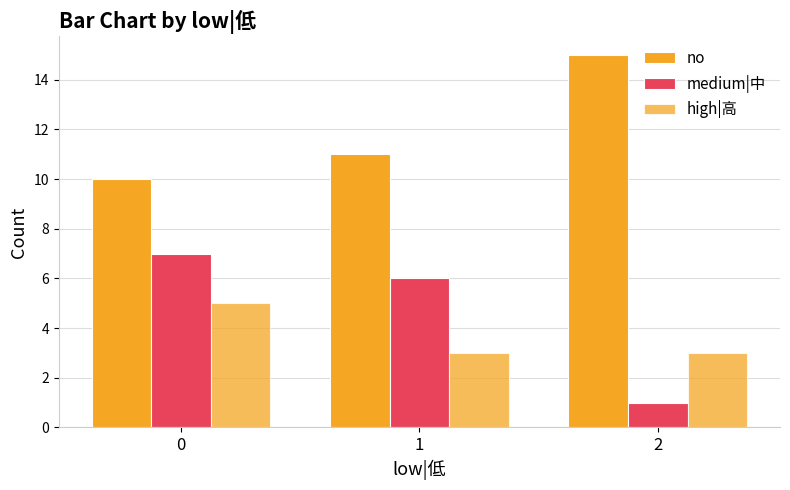

Reading right to left, transcribe all the data shown in this chart.

no: 15	11	10
medium|中: 1	6	7
high|高: 3	3	5